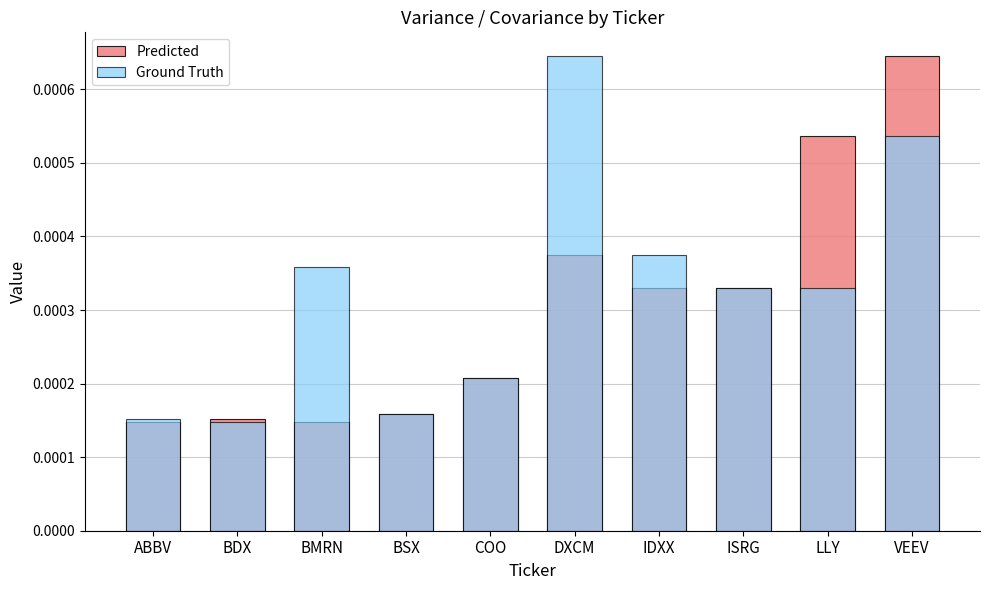

Rank the series by their maximum value, from lowest to highest.

Predicted, Ground Truth